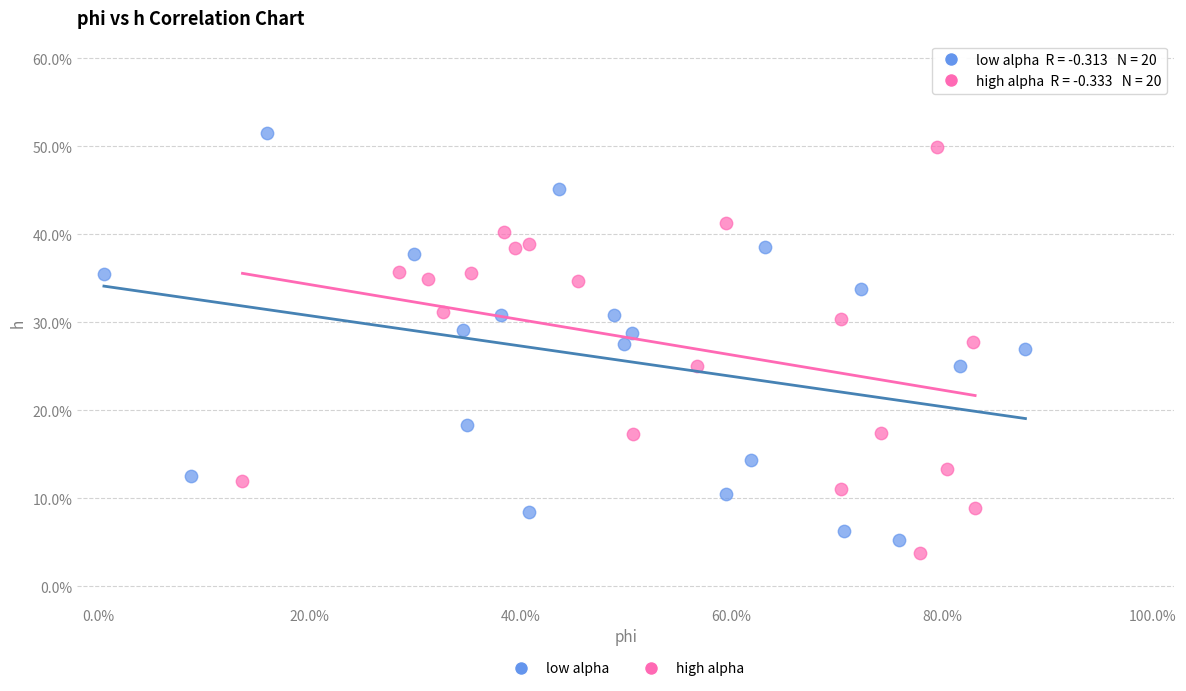

Which series contains the lowest Y value?

high alpha